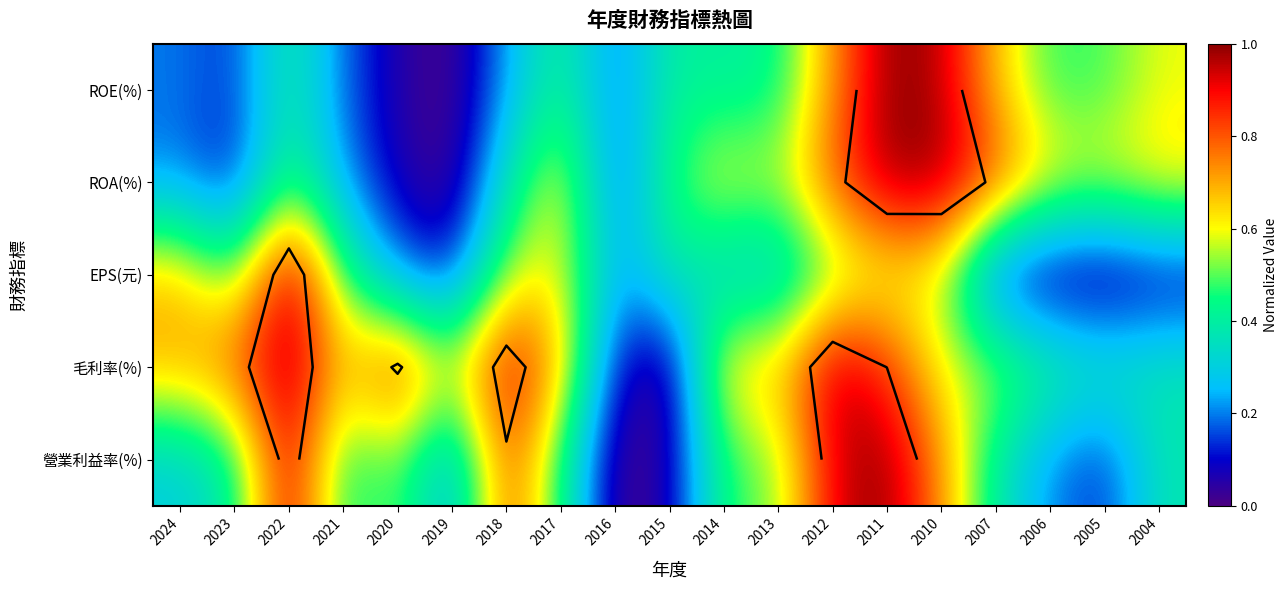

Is it true that 營業利益率(%) equals 0.6 at 2007?

False